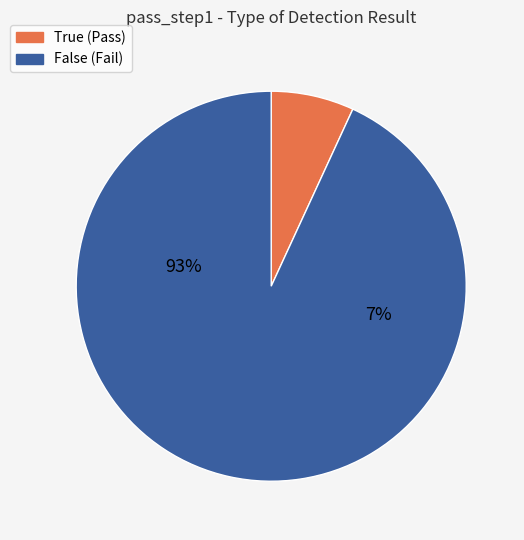

What percentage do False and True together represent?

100.0%